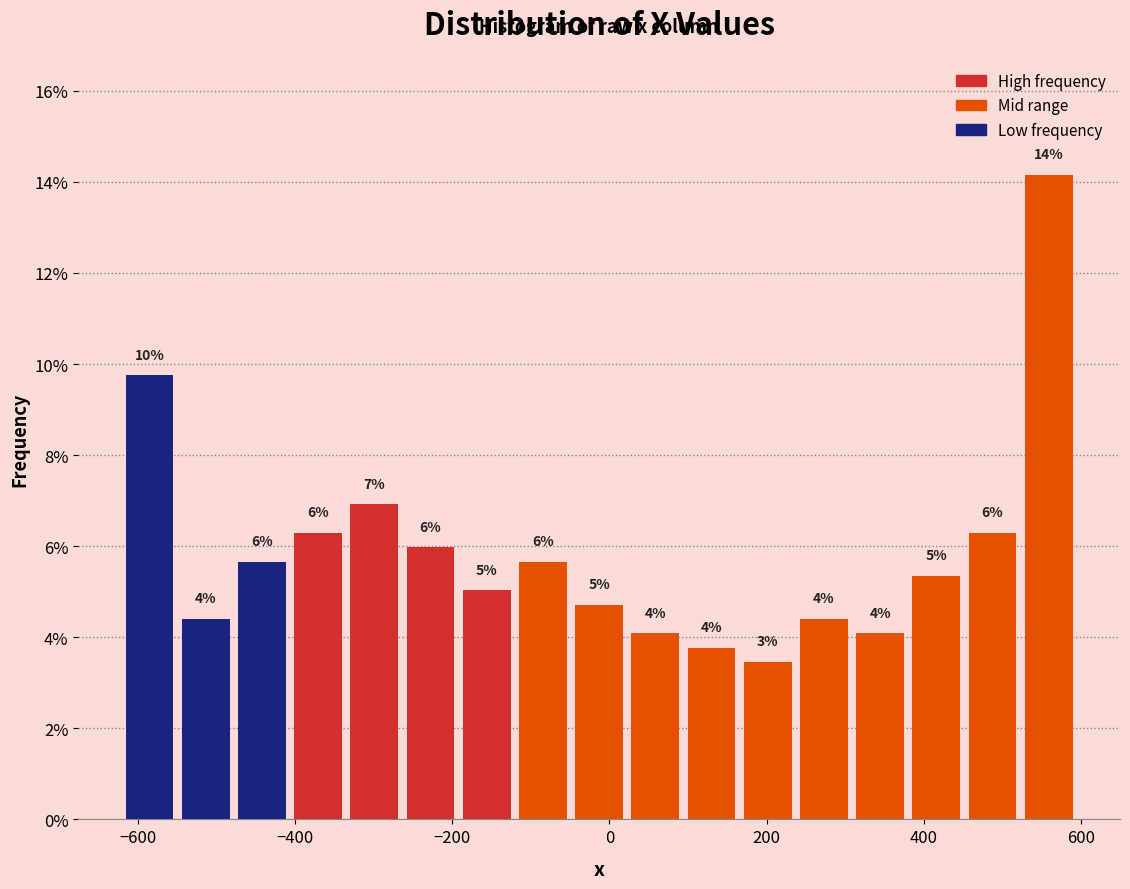

Read against the x-axis, roughly where is the centre of the tallest bar?

560